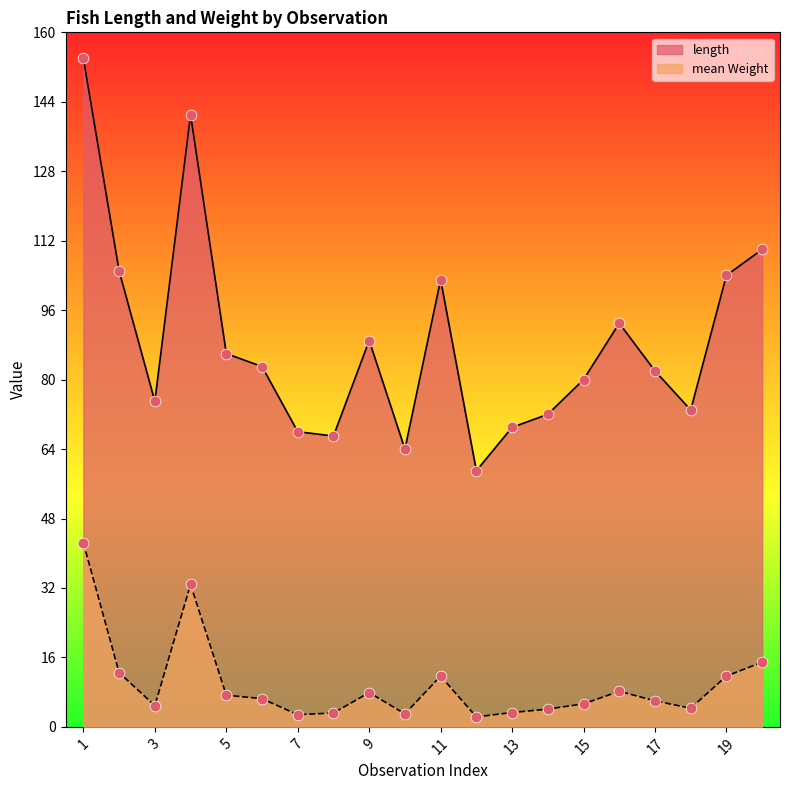

What are all the series names shown in the legend?

length, mean Weight